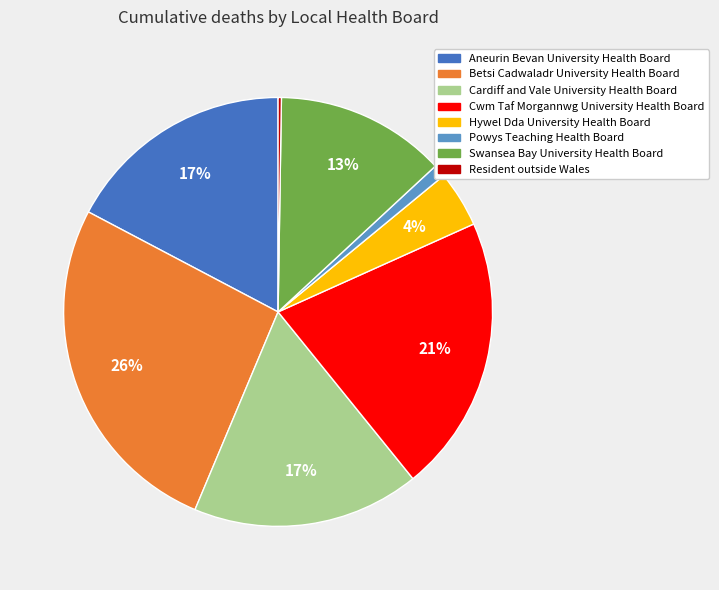

Is there a majority slice in this chart?

No